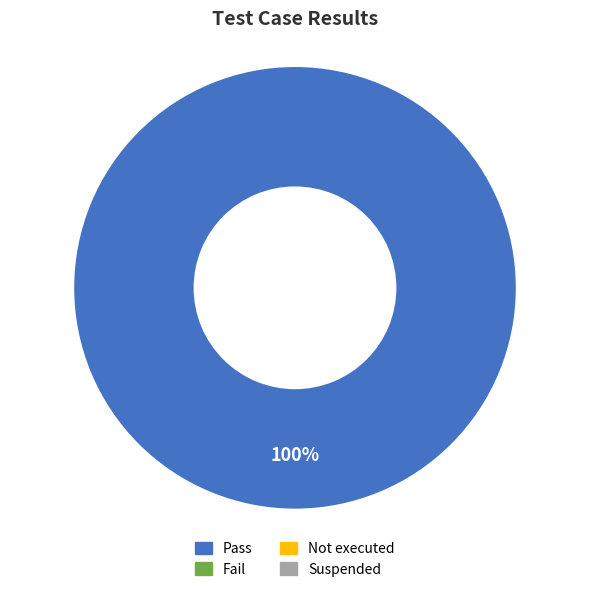

Count the number of slices in the pie.

1